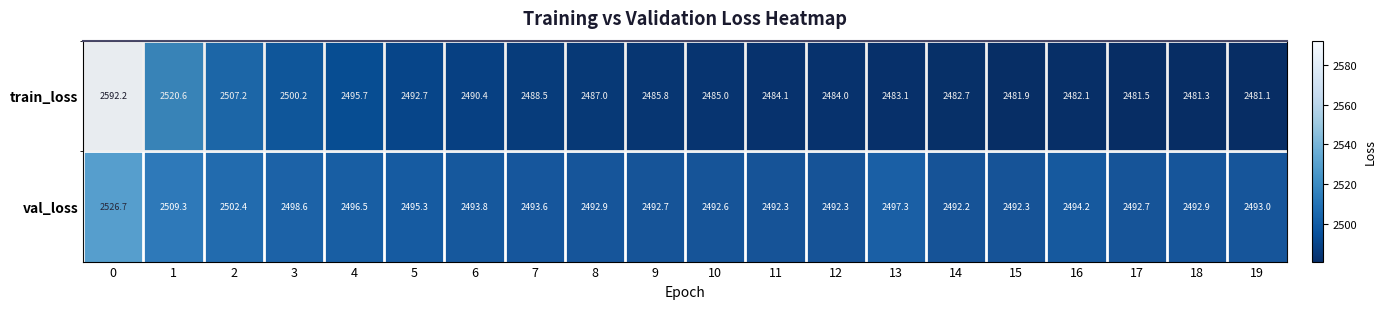

What is the lowest value of the val_loss series?

2492.2